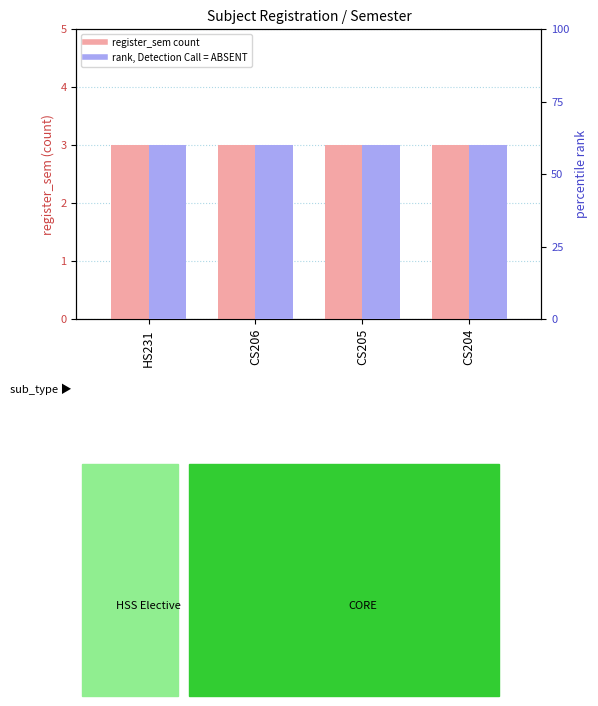

What is the maximum value shown in the chart?

60